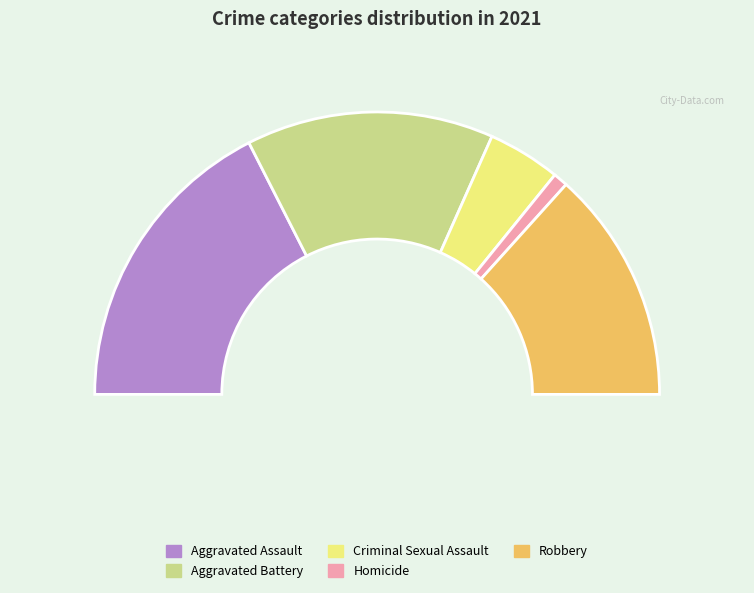

Which category has the biggest portion of the pie?

Aggravated Assault